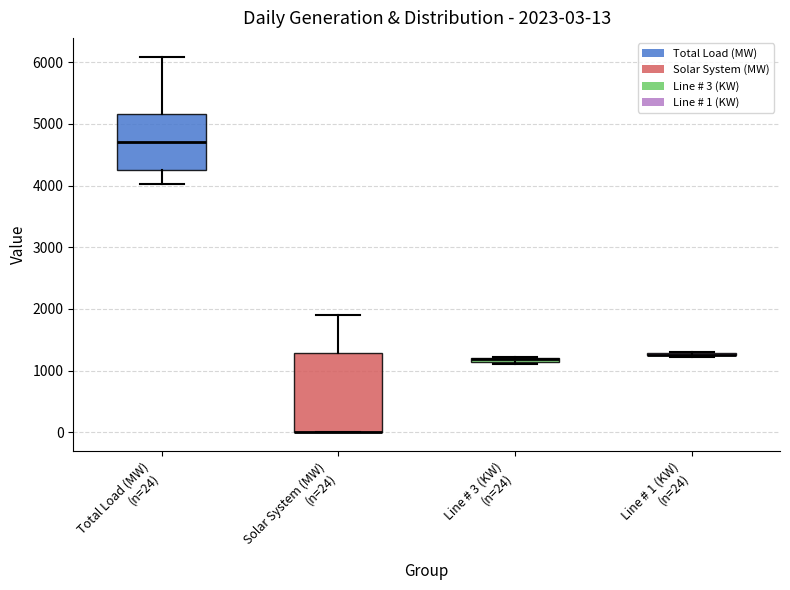

Comparing the boxes themselves (not the whiskers), which one is the tallest?

Solar System (MW) (n=24)